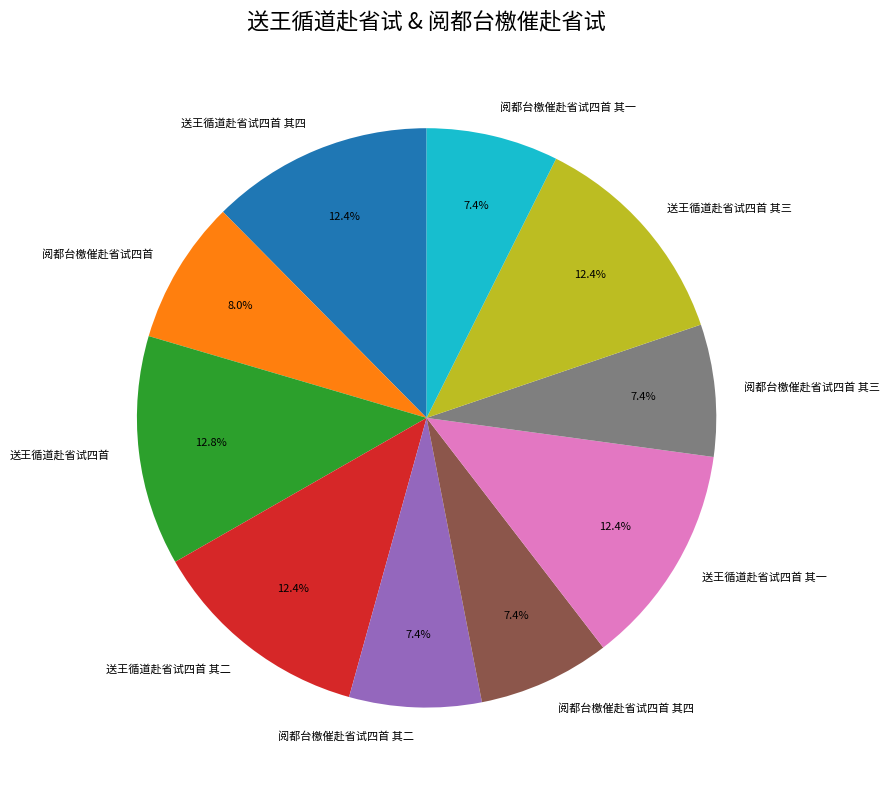

What is the ratio of the value at 送王循道赴省试四首 其二 to the value at 送王循道赴省试四首 其一?

1.0